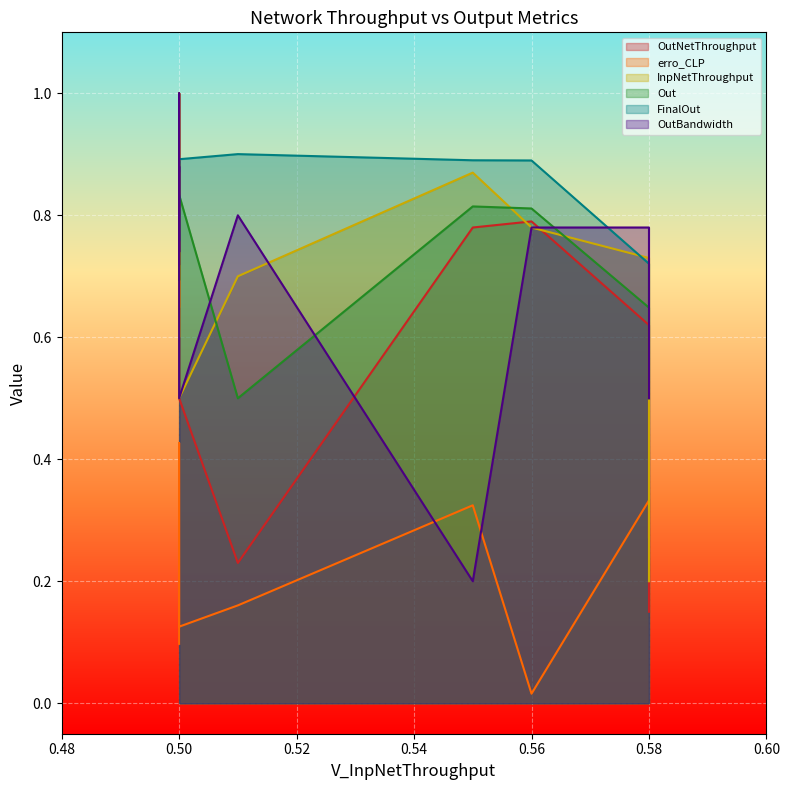

What are all the series names shown in the legend?

OutNetThroughput, erro_CLP, InpNetThroughput, Out, FinalOut, OutBandwidth